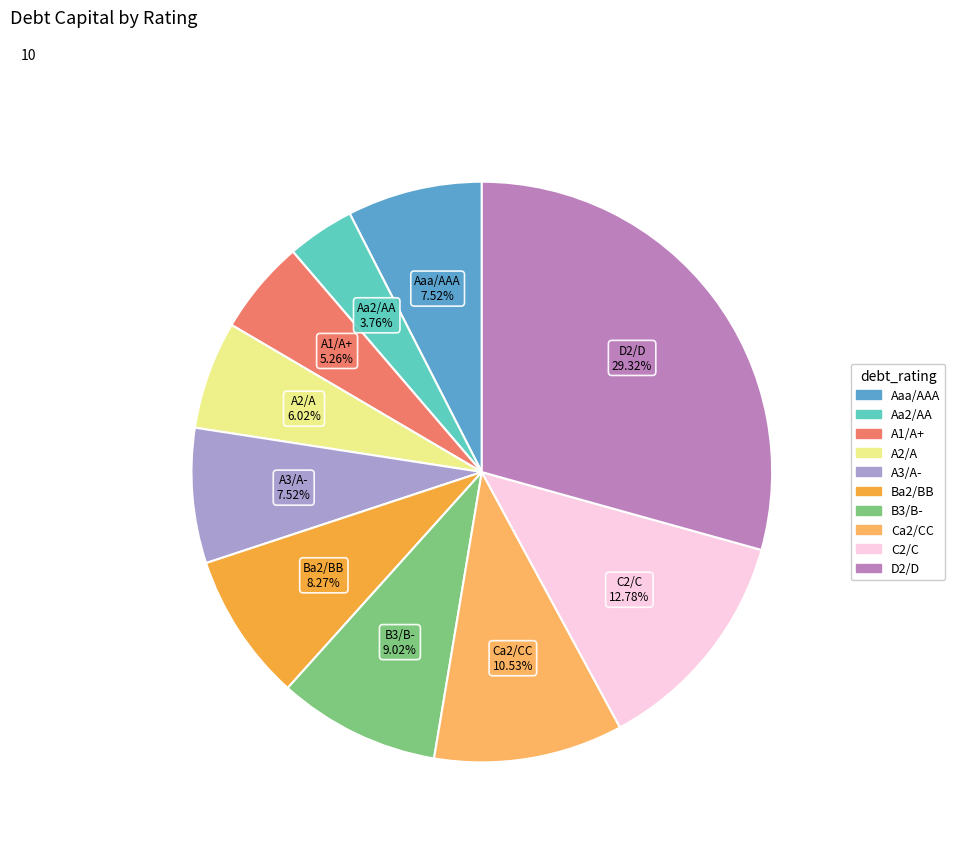

Which has a higher value, A2/A or Aa2/AA?

A2/A